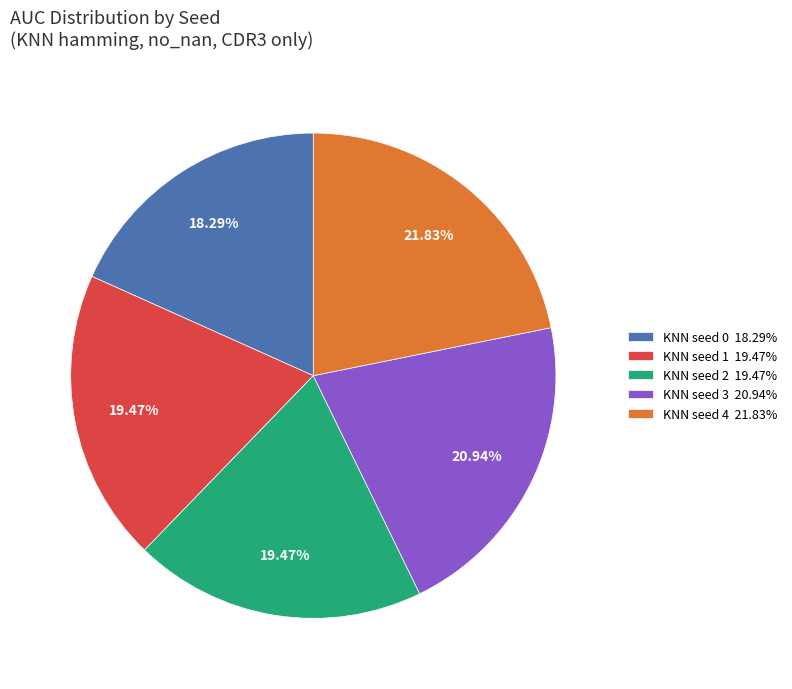

Do KNN seed 0 and KNN seed 1 together represent more than half of the pie?

No